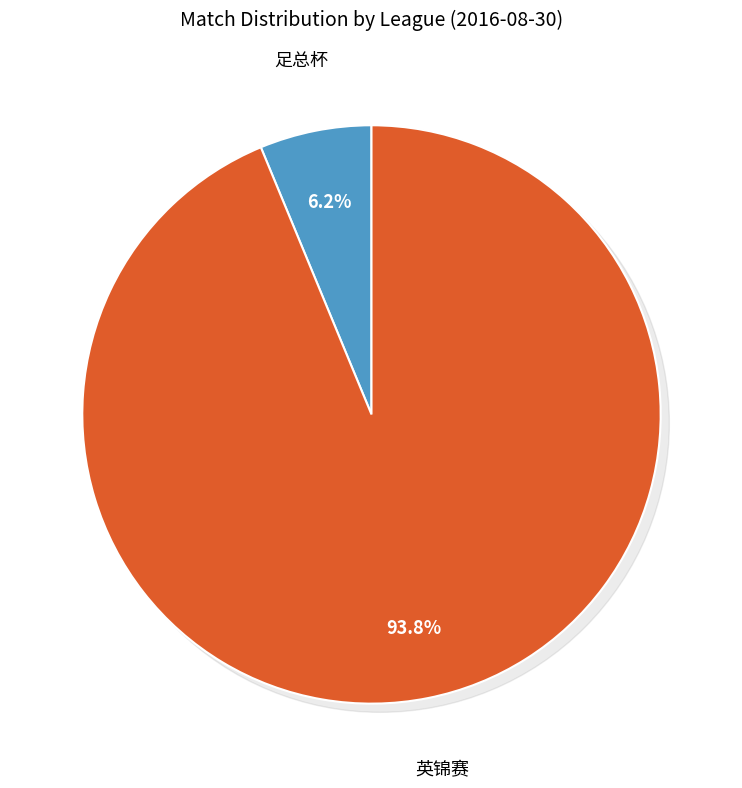

What is the largest slice in the pie chart?

英锦赛